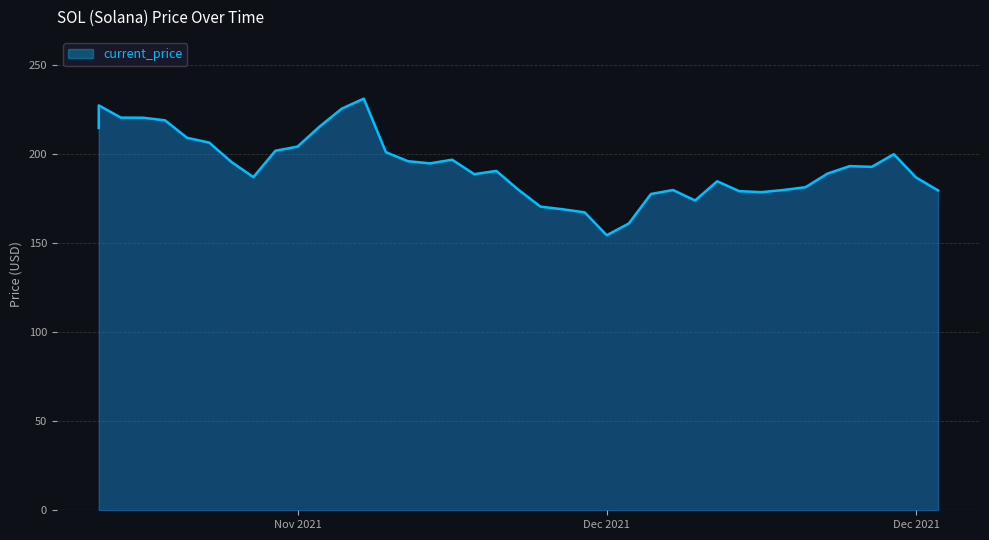

Count the number of categories in the chart.

40